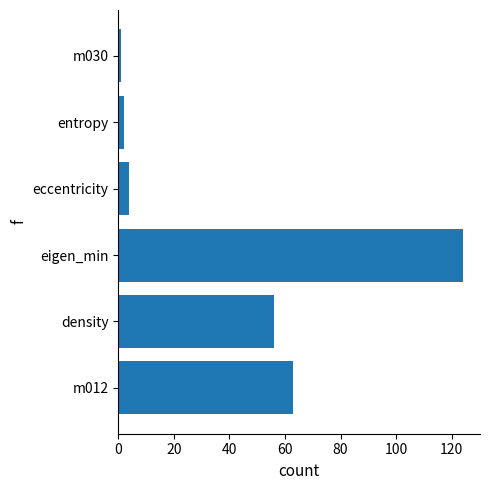

How many categories are shown in the chart?

6